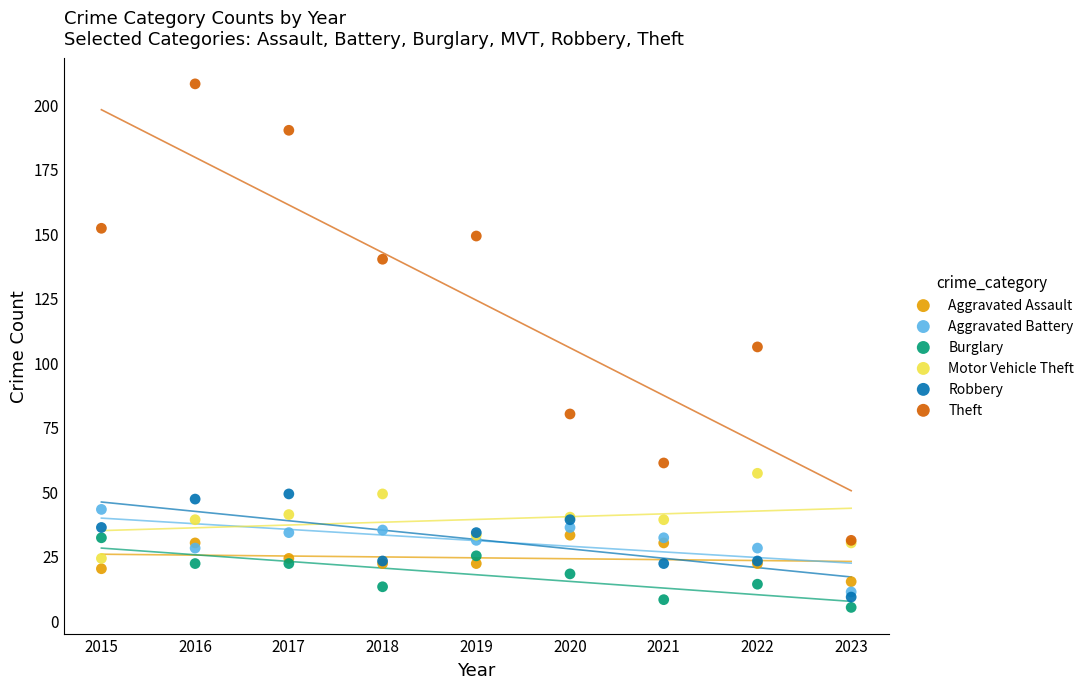

In the Theft series, what Y value is closest to 119?

106